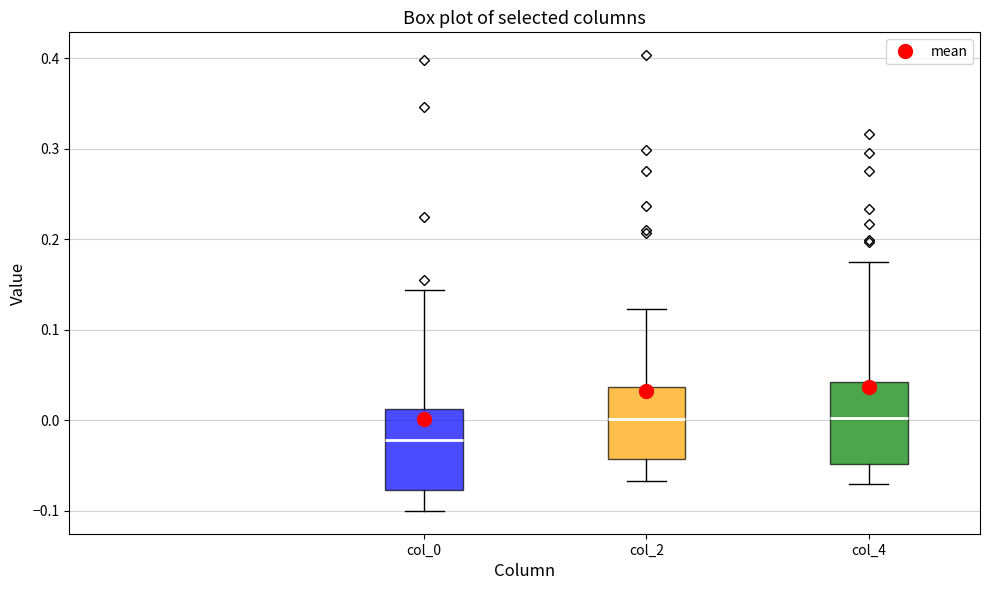

Reading left to right, transcribe this box plot: for each box, give where its median line is, the range the box spans, and where its two whiskers end, as read against the y-axis. The values are not printed on the chart, so give them approximately, as read against the axis.

col_0: median -0.02, box -0.08 to 0.01, whiskers -0.10 to 0.14
col_2: median 0.00, box -0.04 to 0.04, whiskers -0.07 to 0.12
col_4: median 0.00, box -0.05 to 0.04, whiskers -0.07 to 0.18